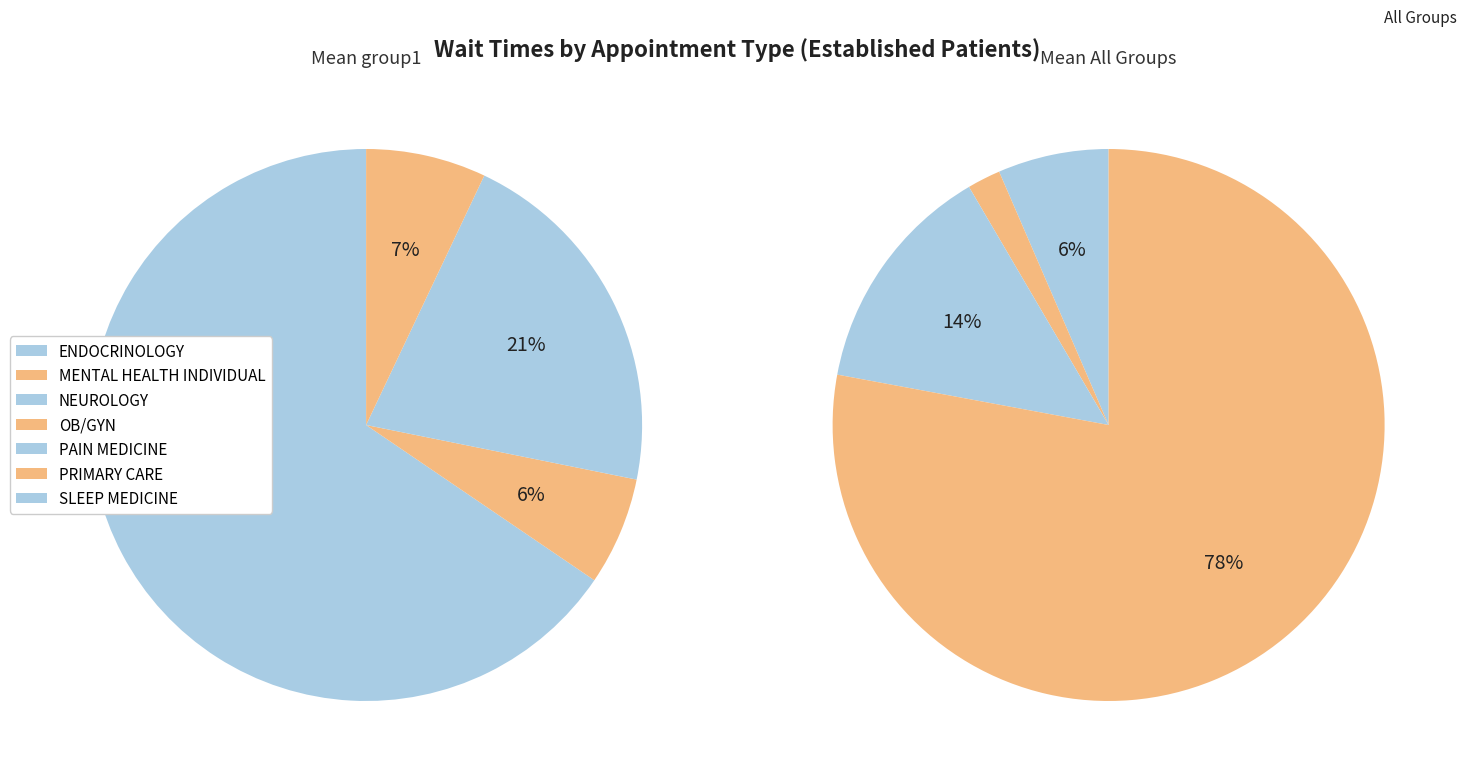

Do NEUROLOGY and PRIMARY CARE together represent more than half of the pie?

No